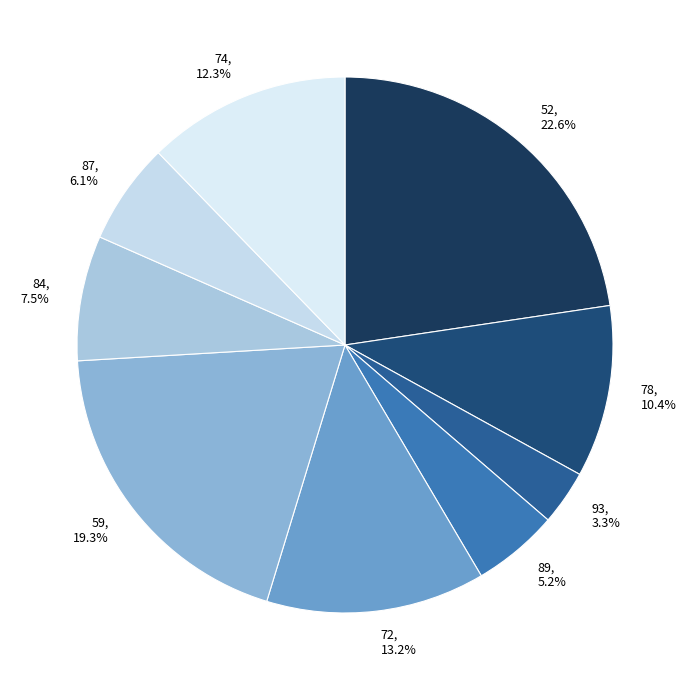

To the nearest percent, what is the average slice percentage?

11%